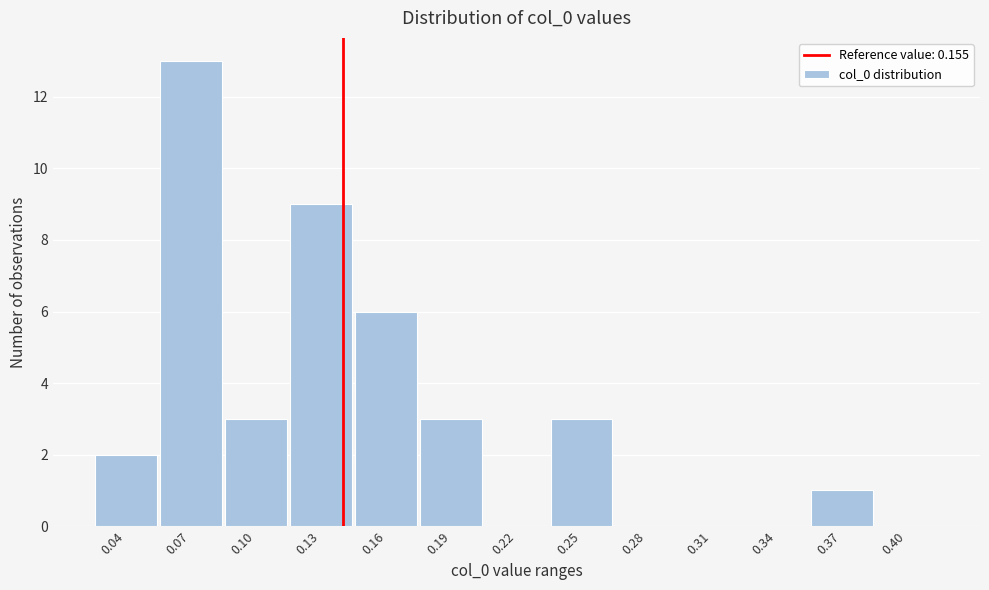

Reading left to right, what are all the values shown in this chart?

0.04=2	0.07=13	0.10=3	0.13=9	0.16=6	0.19=3	0.22=0	0.25=3	0.28=0	0.31=0	0.34=0	0.37=1	0.40=0